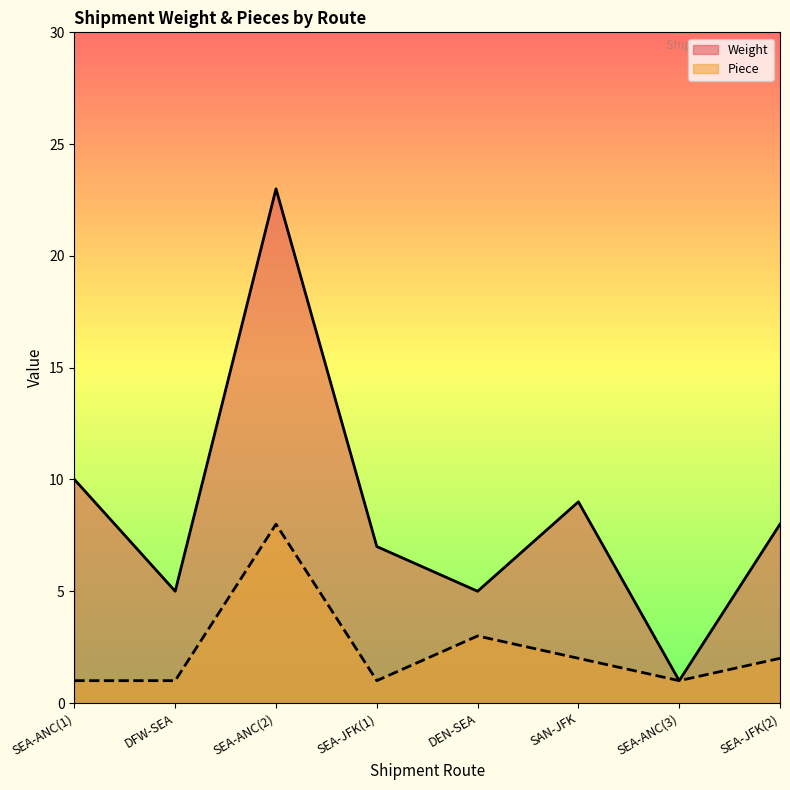

True or false: Weight has more than 1 interior local peaks.

True